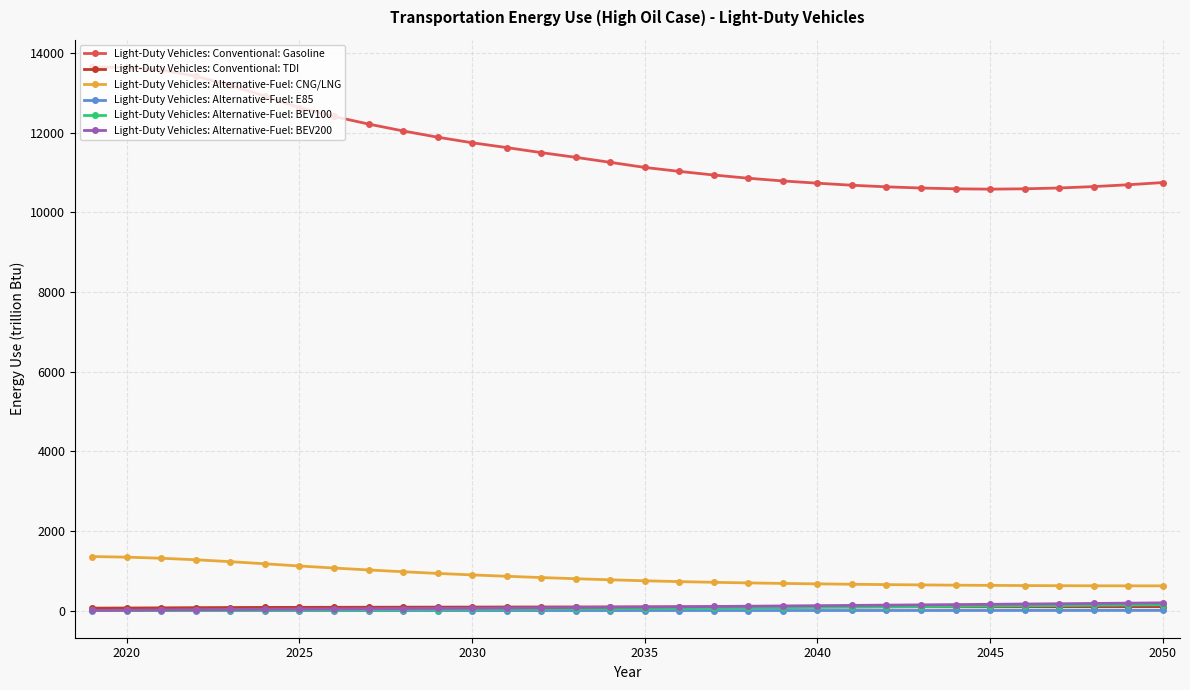

What is the lowest value of the Light-Duty Vehicles: Conventional: Gasoline series?

10581.1